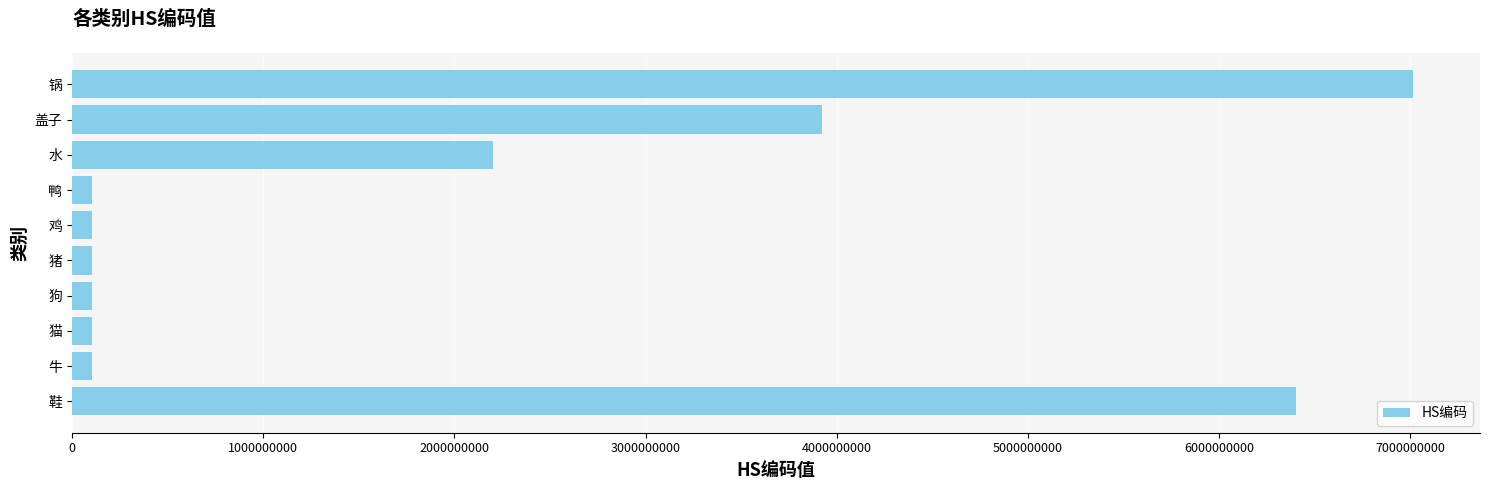

What is the average value?

2017131655